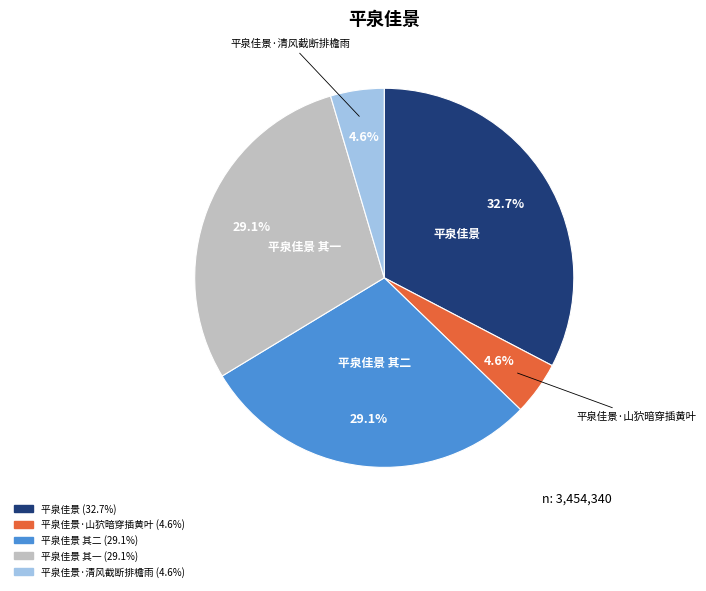

Is there a majority slice in this chart?

No